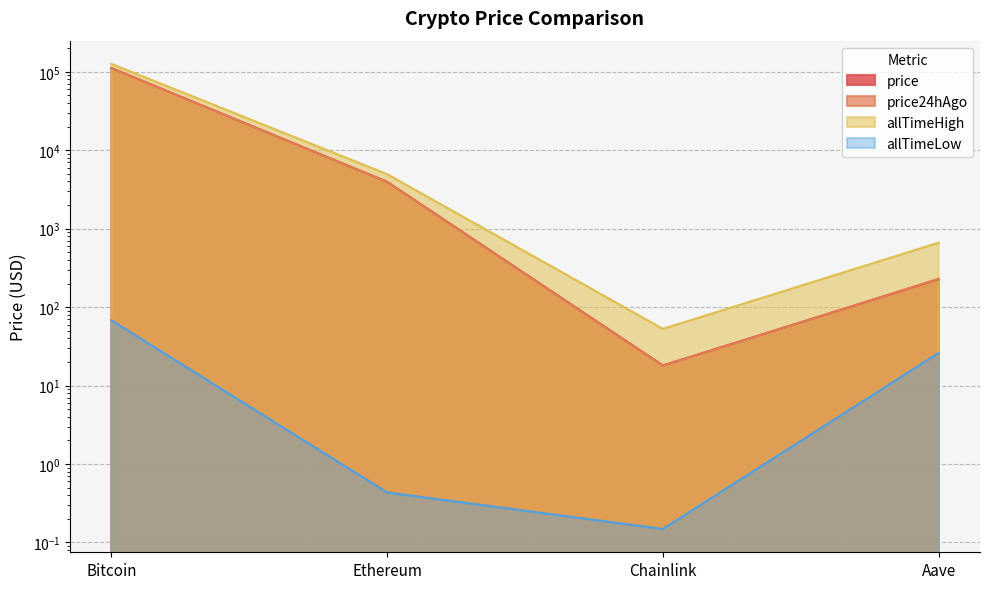

Where does the allTimeLow series first go above 26?

Bitcoin